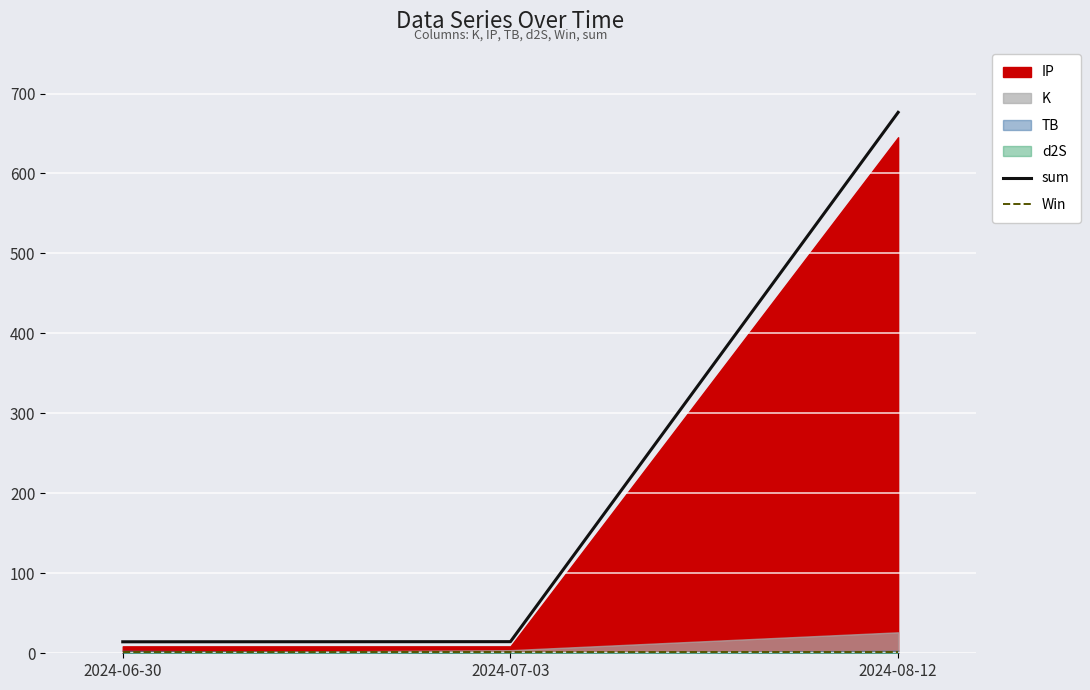

What is the sum of the sum values at 2024-07-03 and 2024-08-12?

691.0